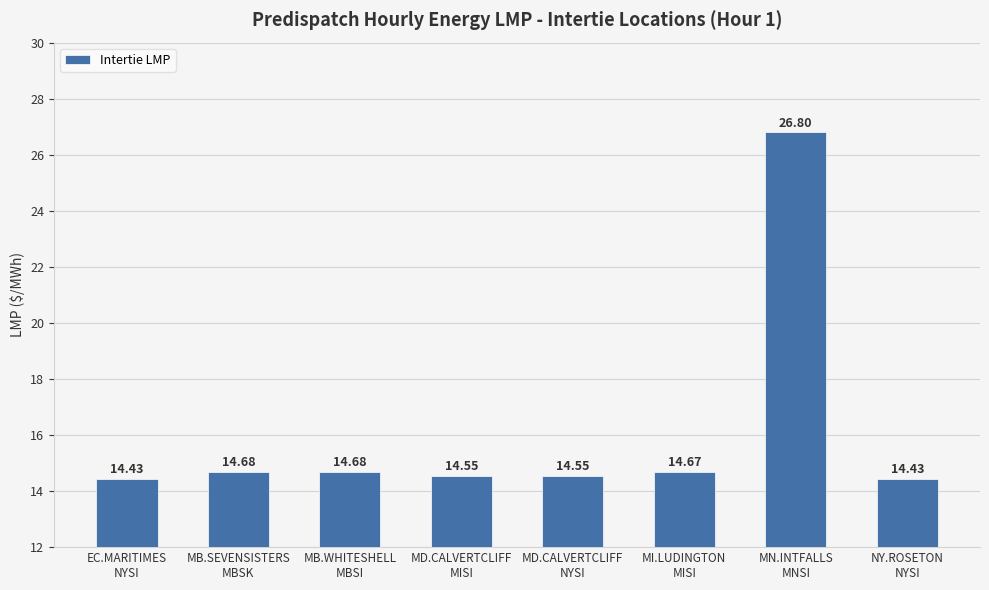

True or false: the data shows 14.4 at NY.ROSETON
NYSI.

True